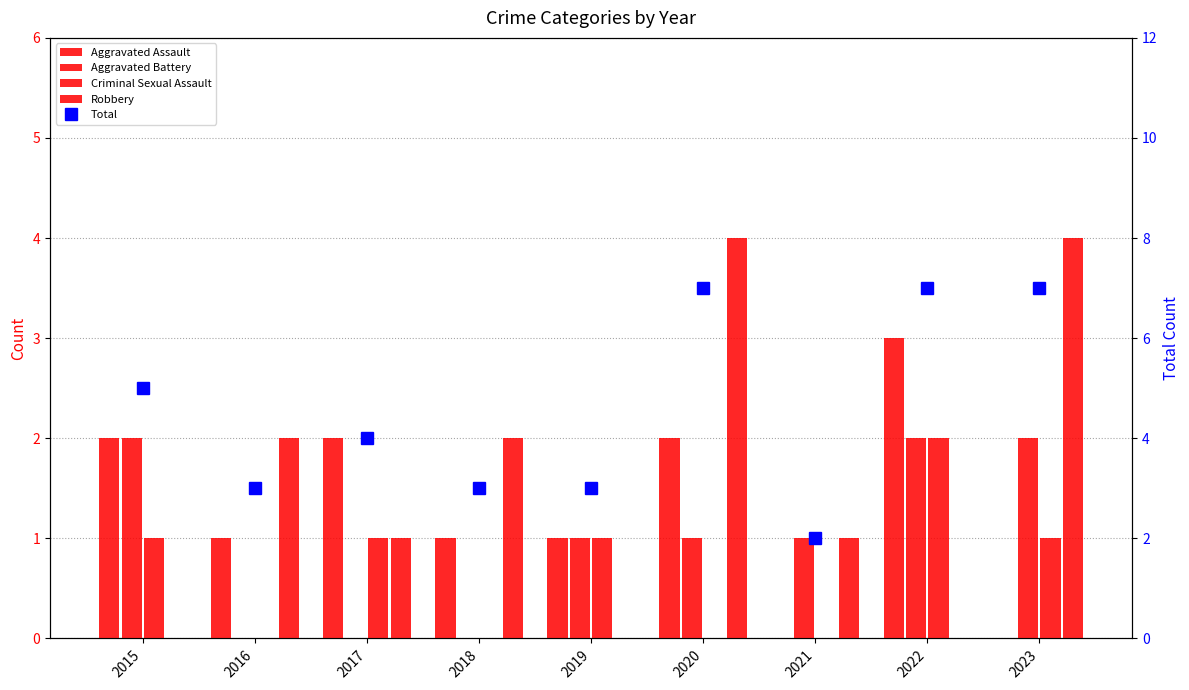

What is the difference between the second highest and minimum values in the Aggravated Battery series?

2